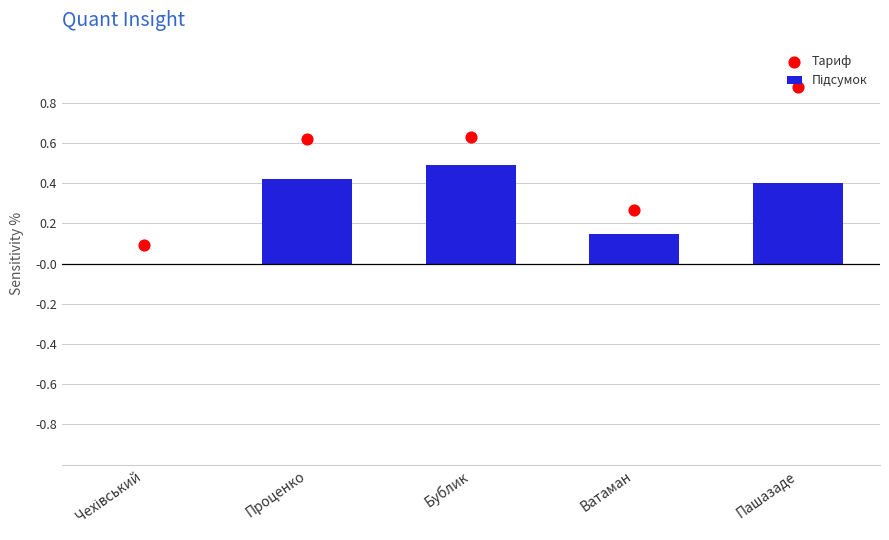

At which category is the sum across all series the highest?

Пашазаде